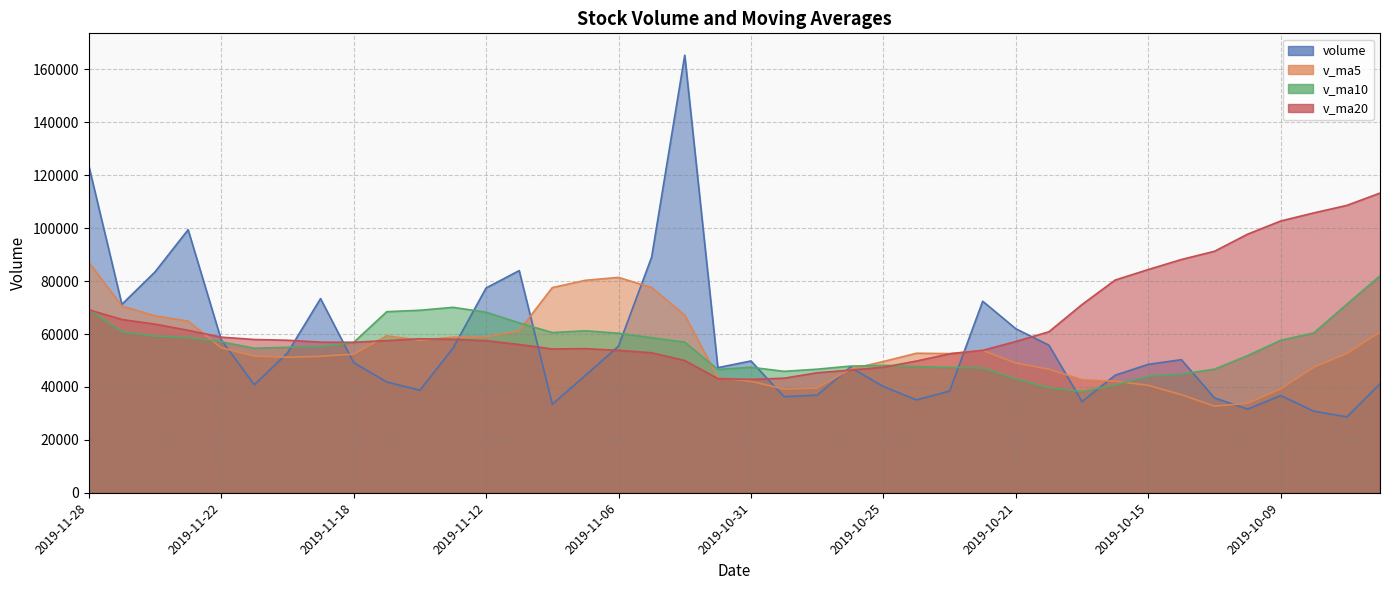

How many times do volume and v_ma10 cross each other?

11